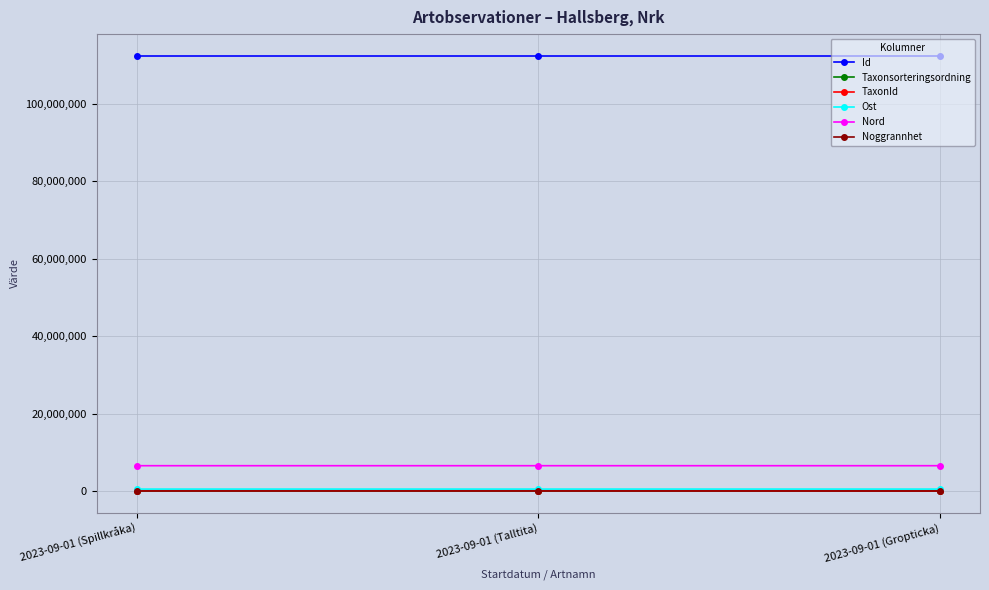

What is the highest value of the Nord series?

6542407